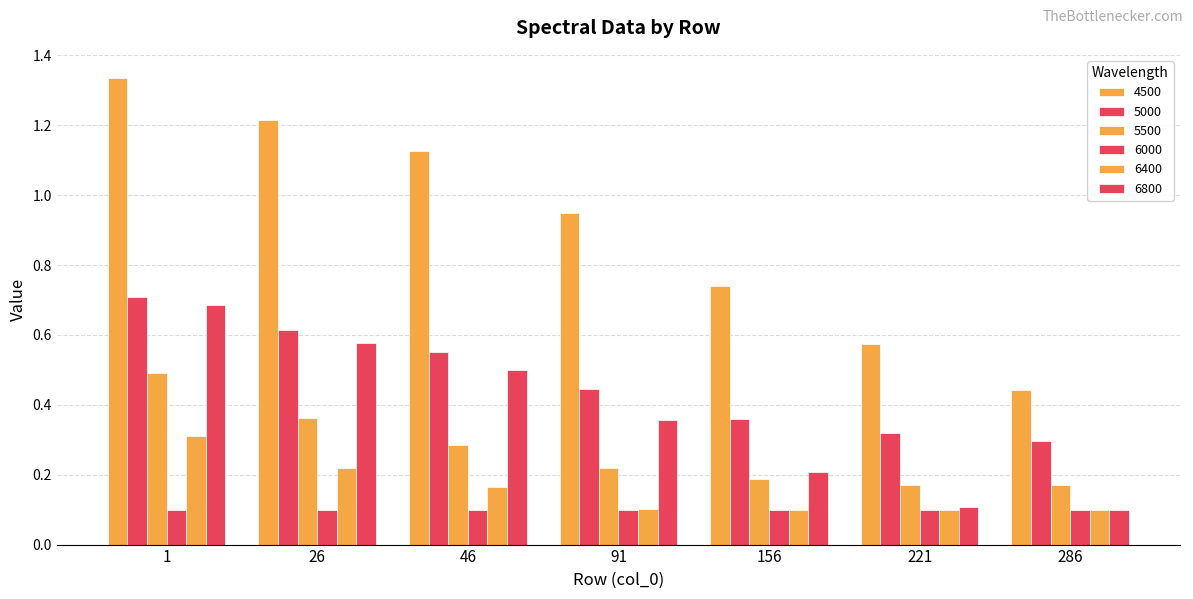

At which category is the sum across all series the highest?

1